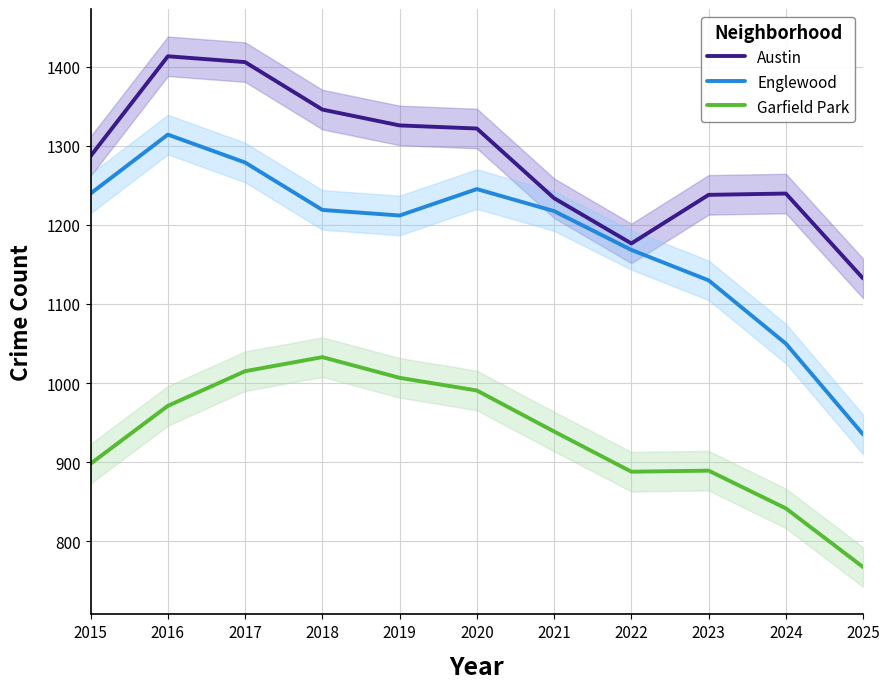

What value does the Austin series have at 2022?

1176.6